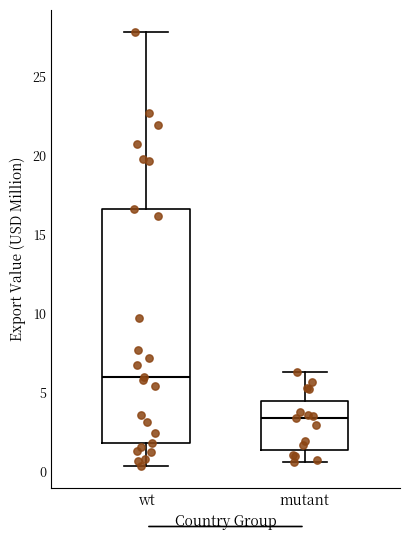

Which box has the lowest median line?

mutant